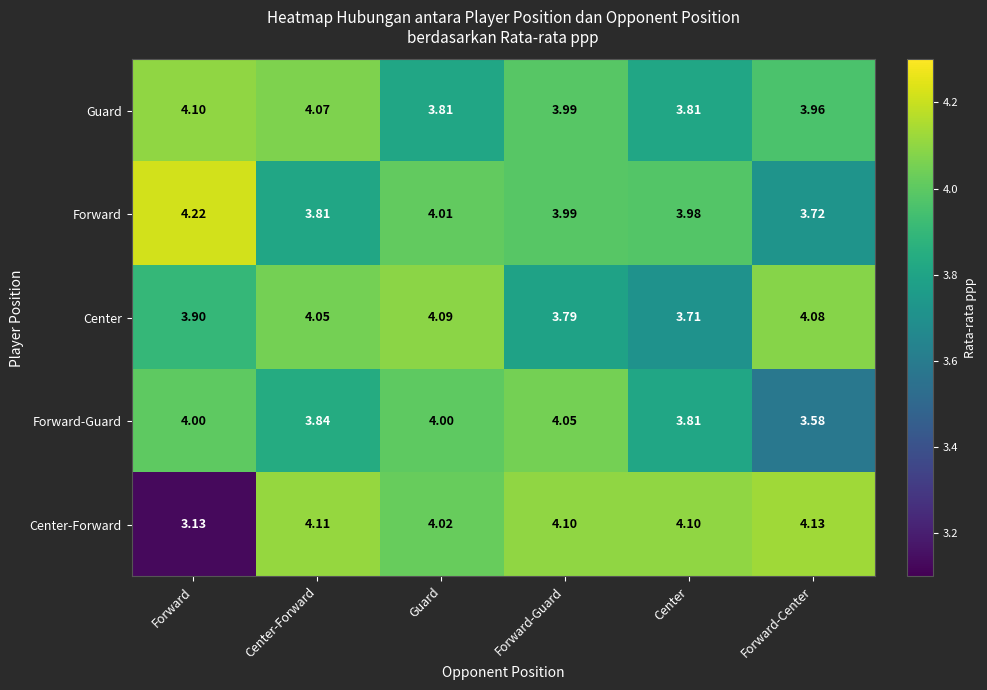

At which label is Center closest to 3?

Center